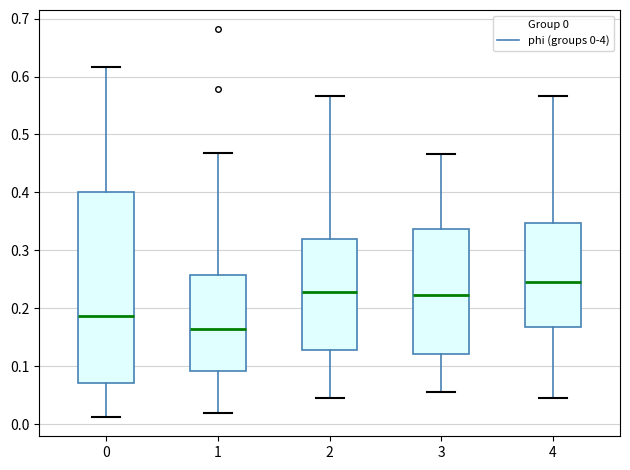

Comparing the boxes themselves (not the whiskers), which one is the tallest?

0